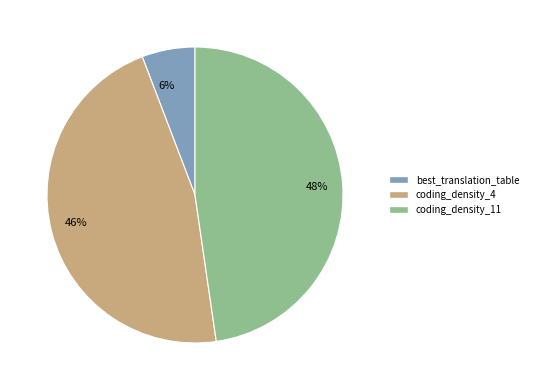

True or false: coding_density_4 accounts for 46% of the total.

True